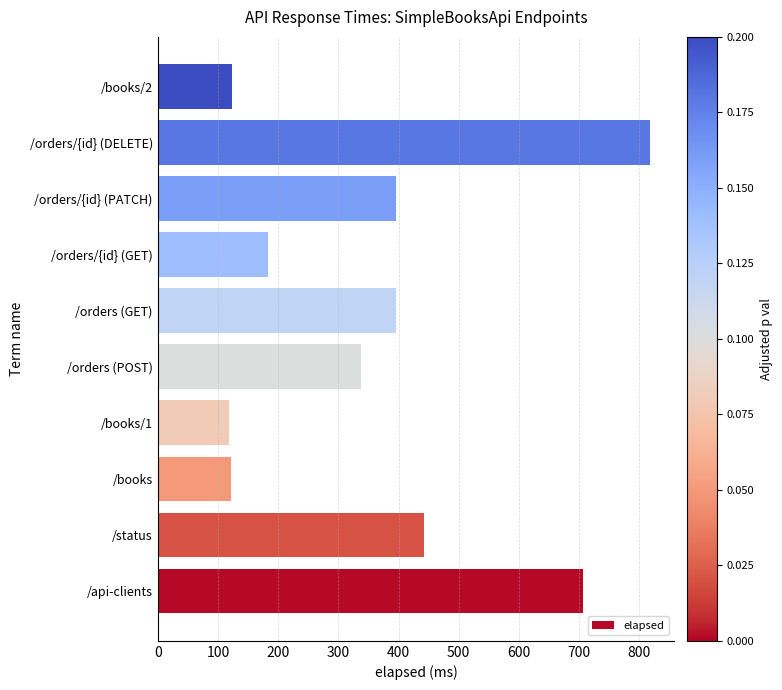

The chart shows a value of 515 at /orders/{id} (PATCH). True or false?

False